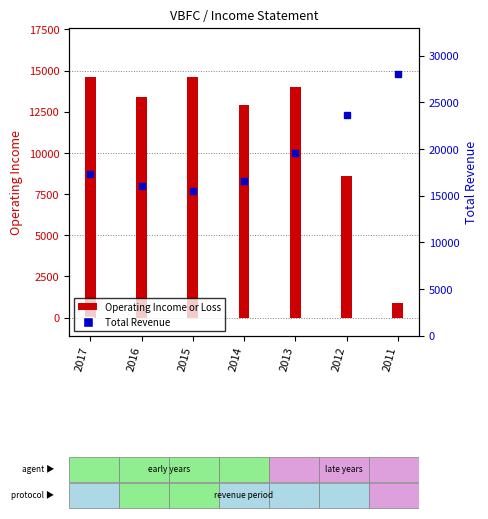

What is the spread (max minus min) of values at 2013?

5600